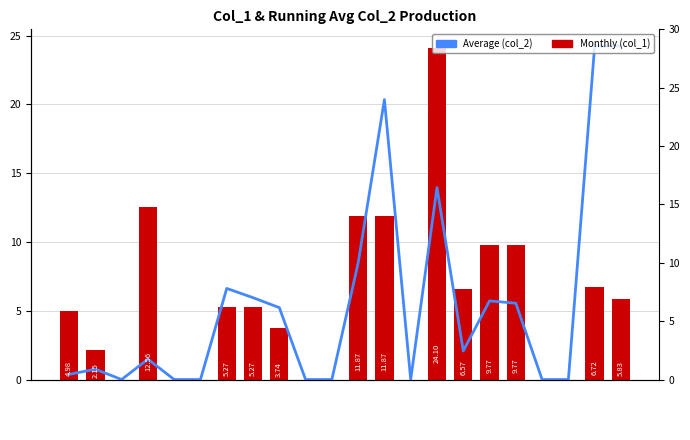

At which category does the chart reach its minimum across all series?

member 1